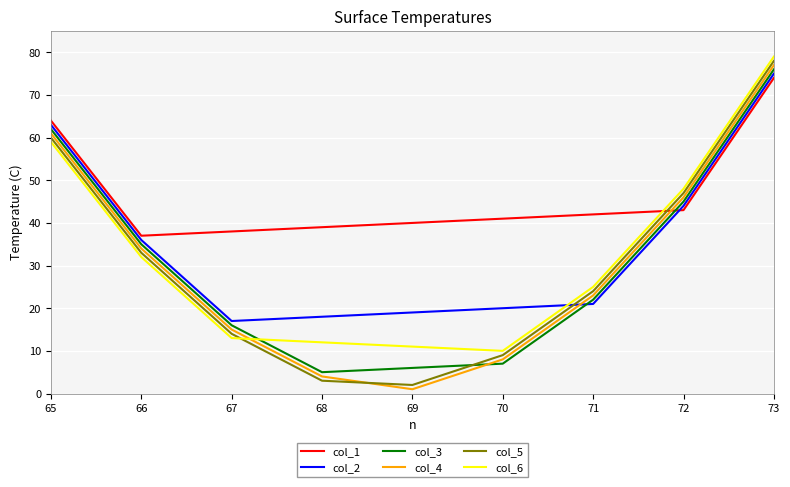

At which label is col_4 closest to 39?

66